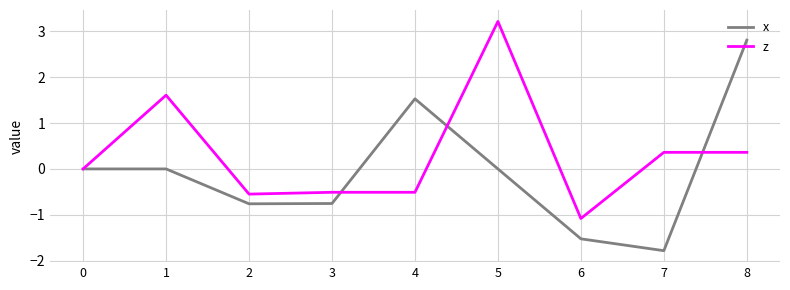

Rank the series by their maximum value, from lowest to highest.

x, z